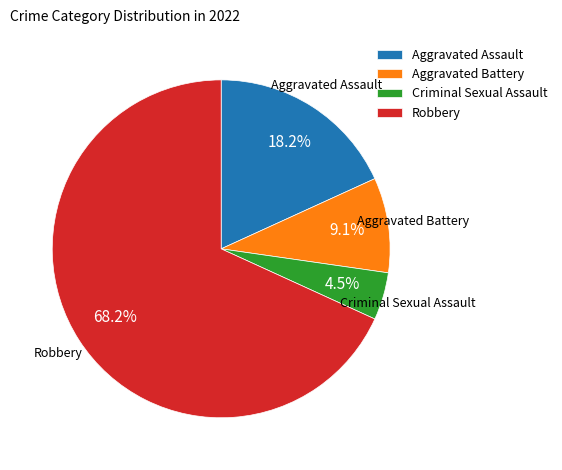

Is it true that Criminal Sexual Assault is 19% of the pie?

False